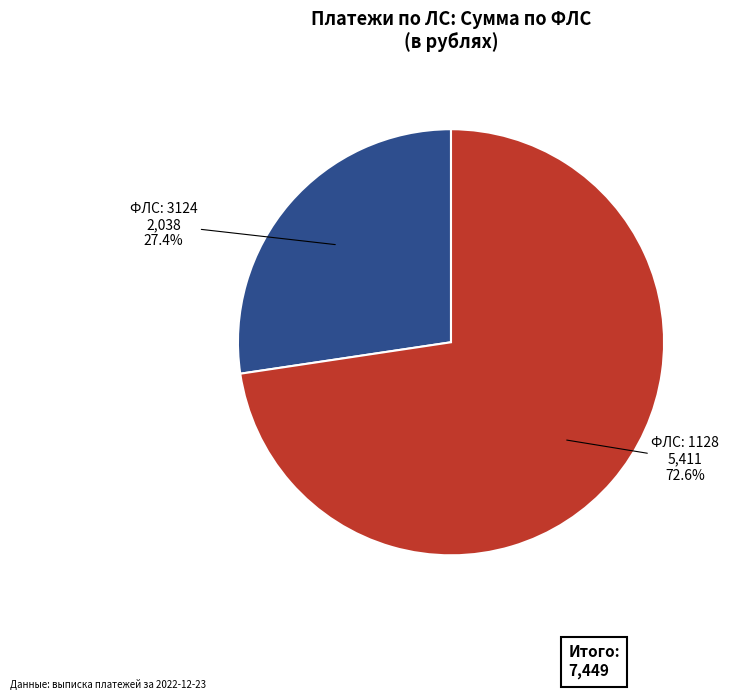

Is there any slice that represents more than half of the pie?

Yes